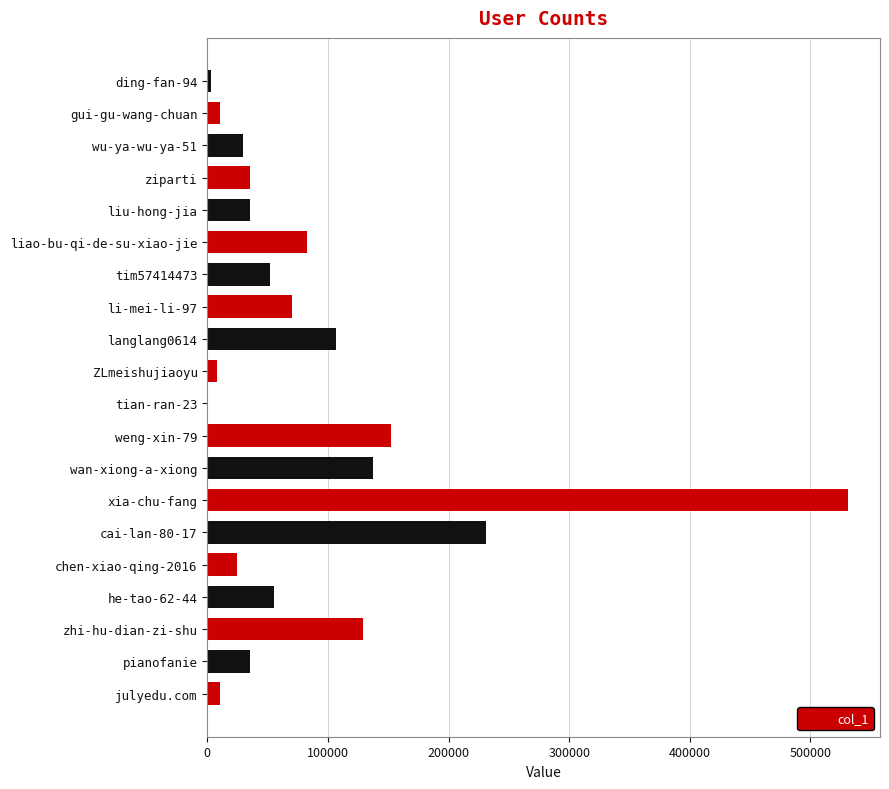

The chart shows a value of 54829 at liu-hong-jia. True or false?

False